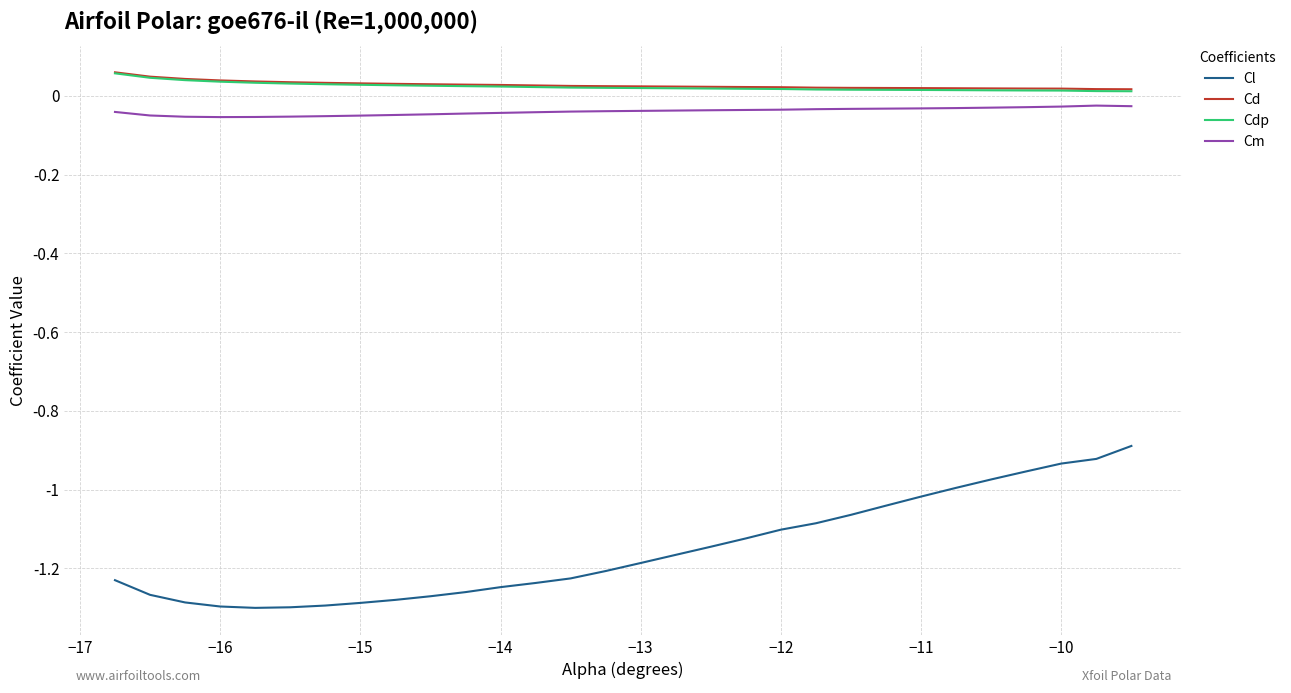

In Cm, how many points are higher than both neighbors (excluding endpoints)?

1